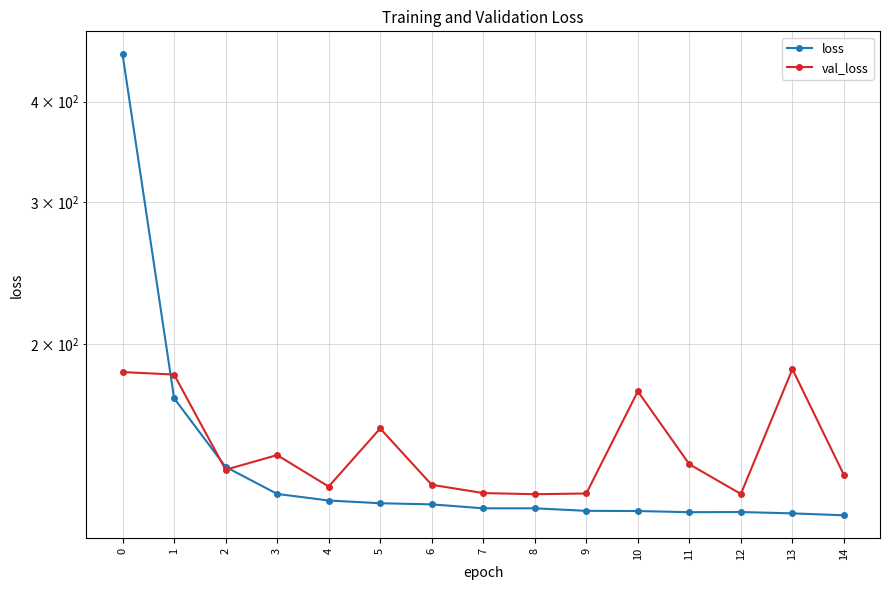

How many data points in val_loss are above 139?

8